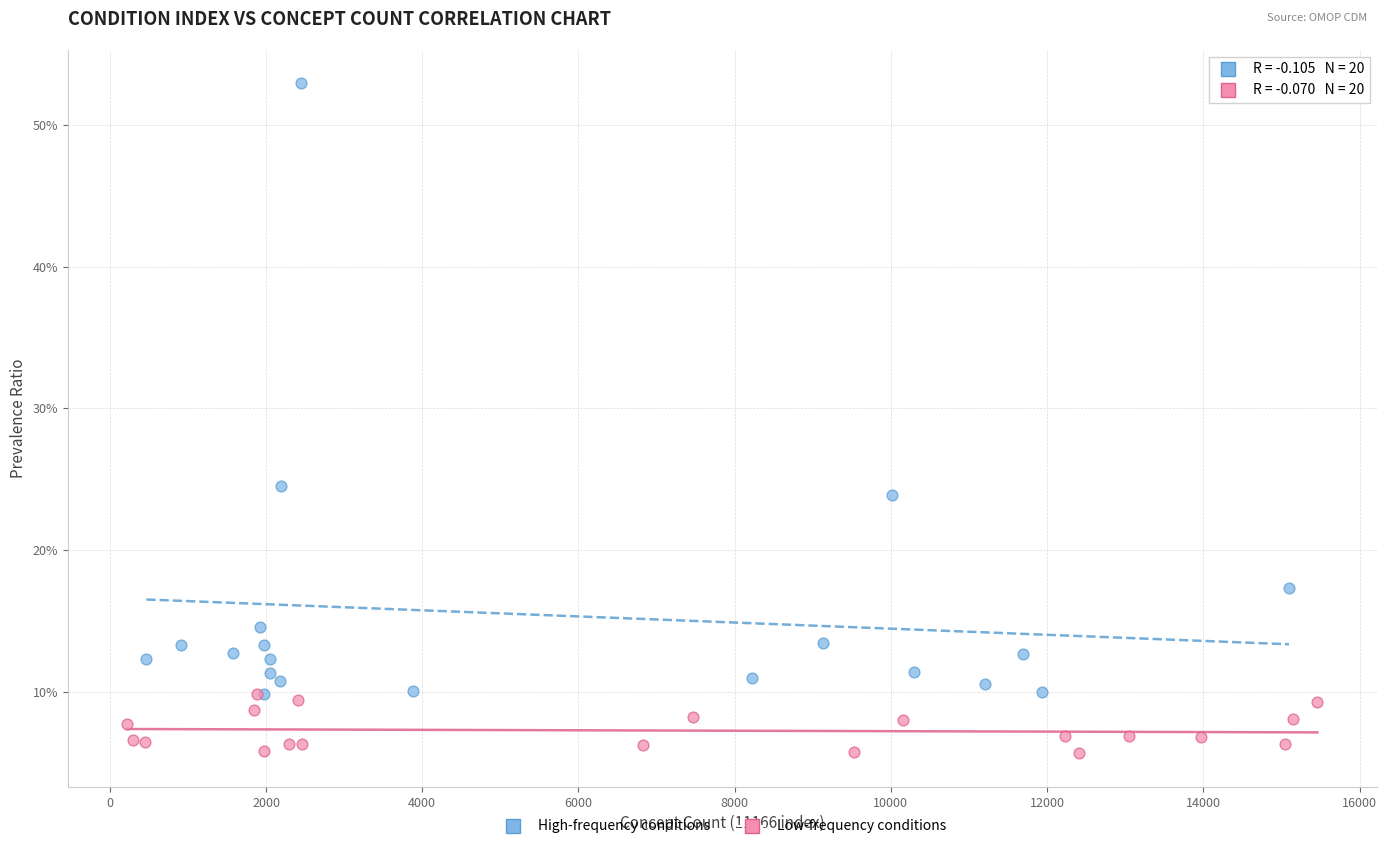

Which series has the widest spread of Y values?

High-frequency conditions